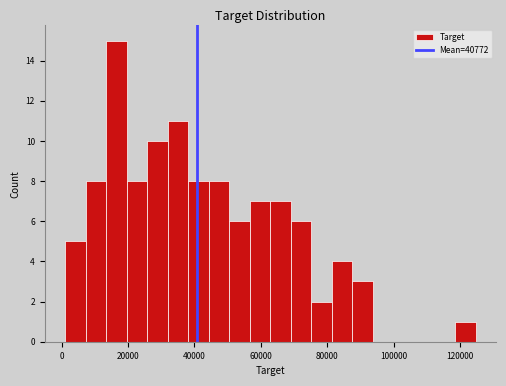

Around what value on the x-axis is the tallest bar? Give the approximate position of its centre, as read against the axis.

16000